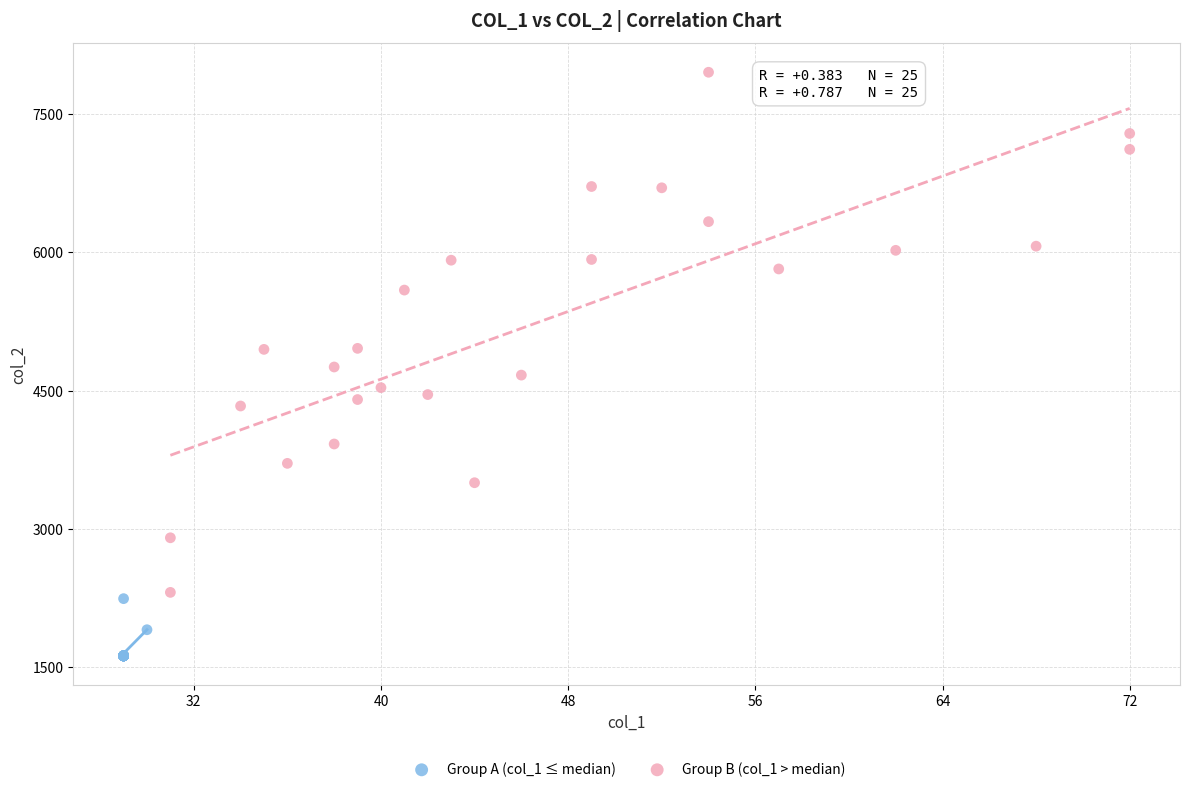

Which series reaches the maximum Y coordinate?

Group B (col_1 > median)